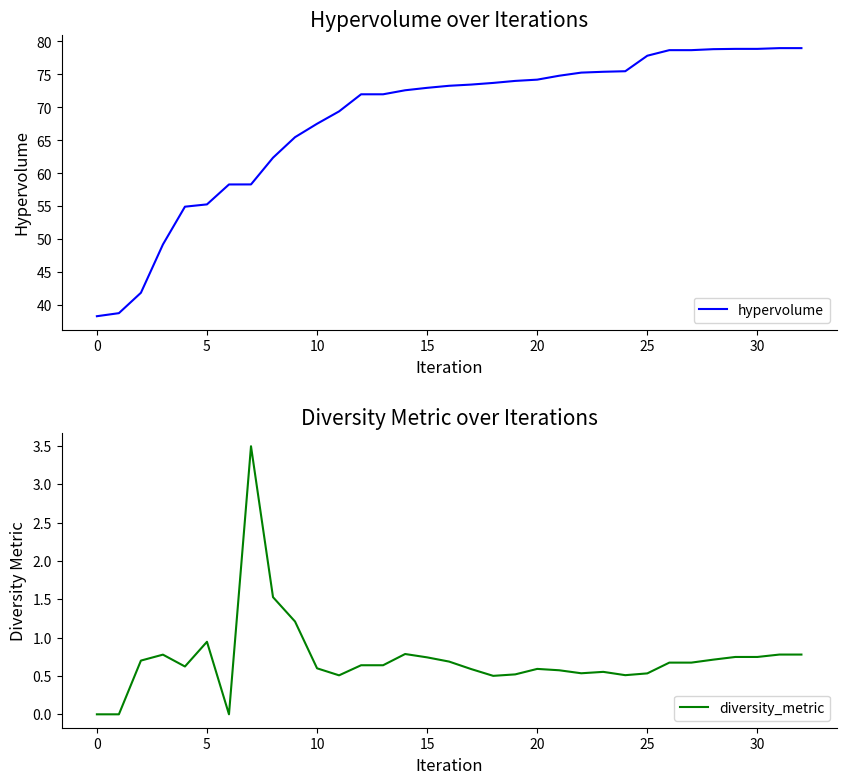

True or false: hypervolume has more than 0 points higher than both neighbors.

False